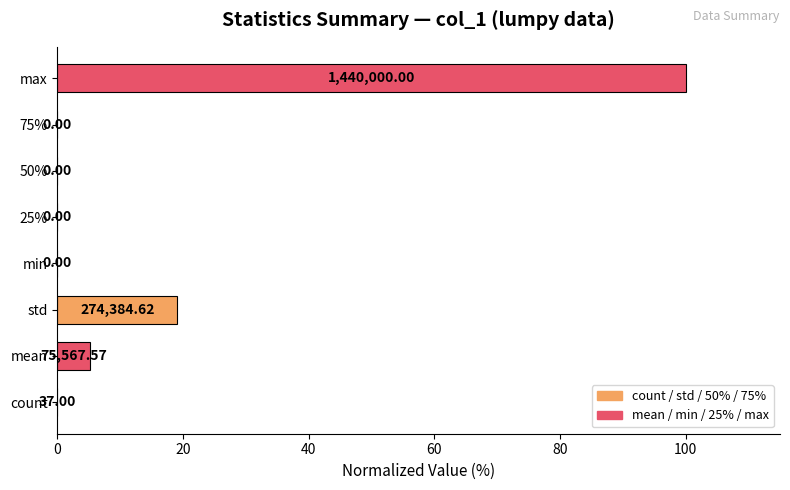

What is the change in value from count to max?

+100.0